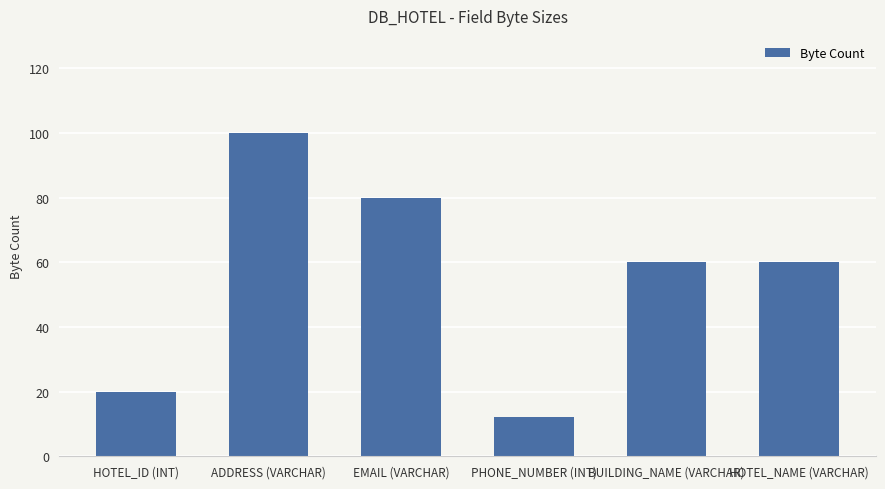

What is the smallest value displayed?

12